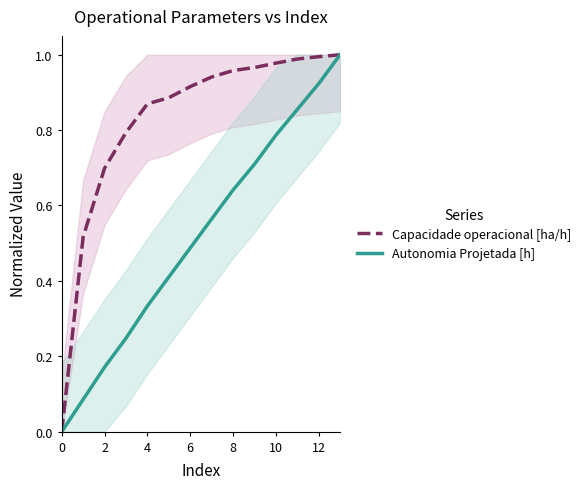

True or false: Capacidade operacional [ha/h] has more than 2 interior local peaks.

False